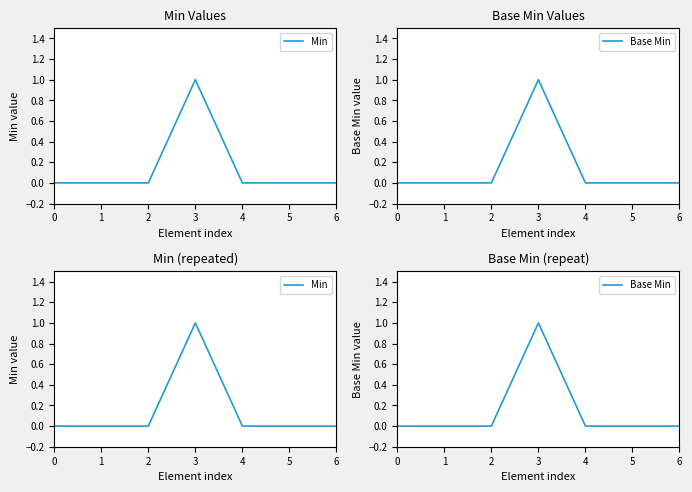

True or false: Min and Base Min cross at least once.

False